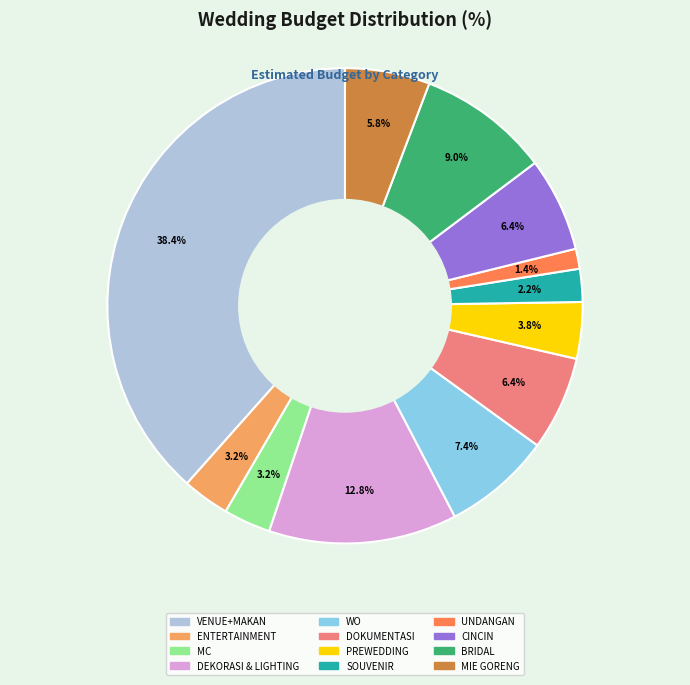

Is there a majority slice in this chart?

No